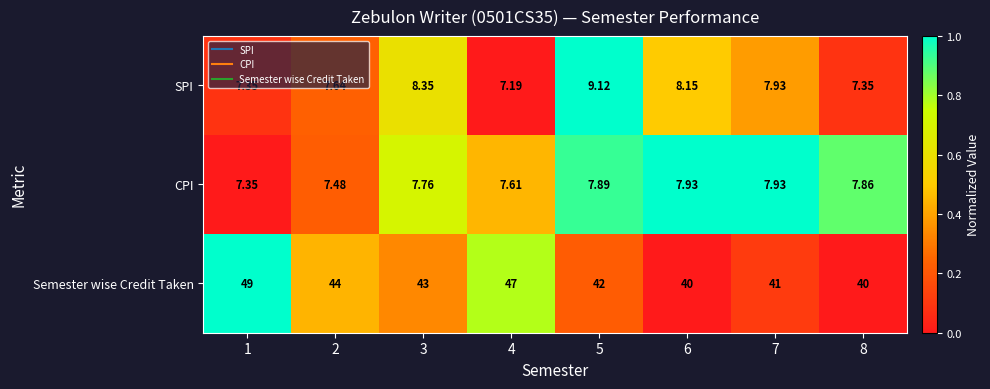

At 8, list the series in order from smallest to largest.

SPI, CPI, Semester wise Credit Taken